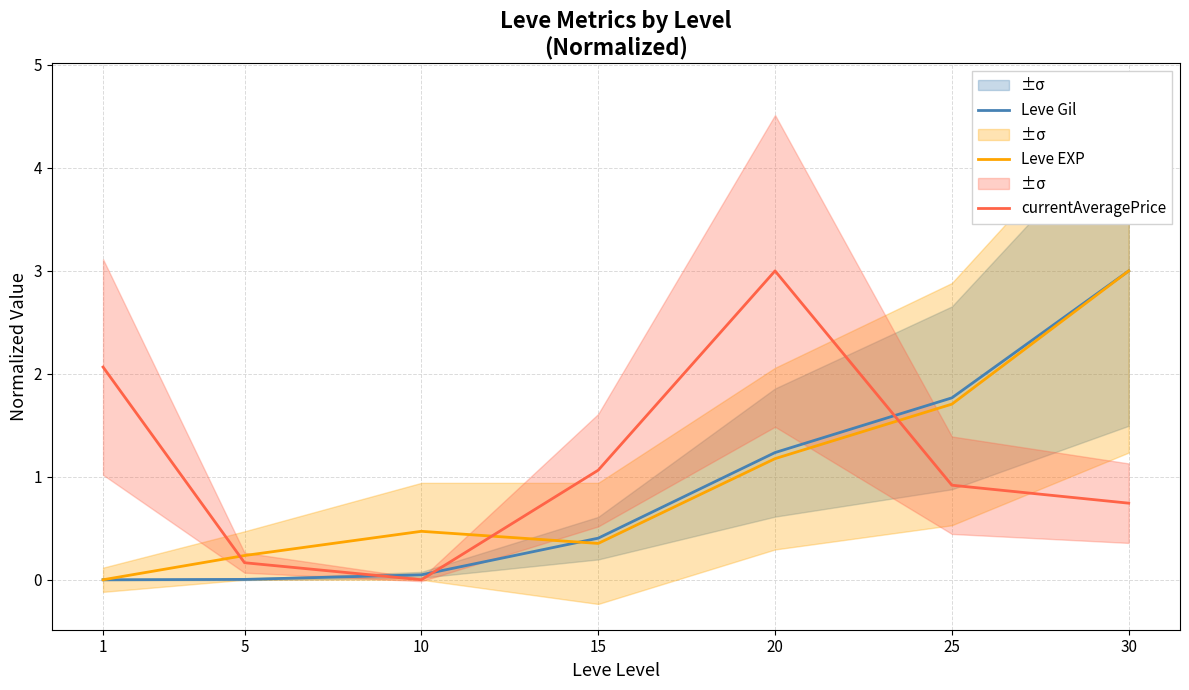

List the series in order of their peak value, lowest first.

Leve Gil, Leve EXP, currentAveragePrice